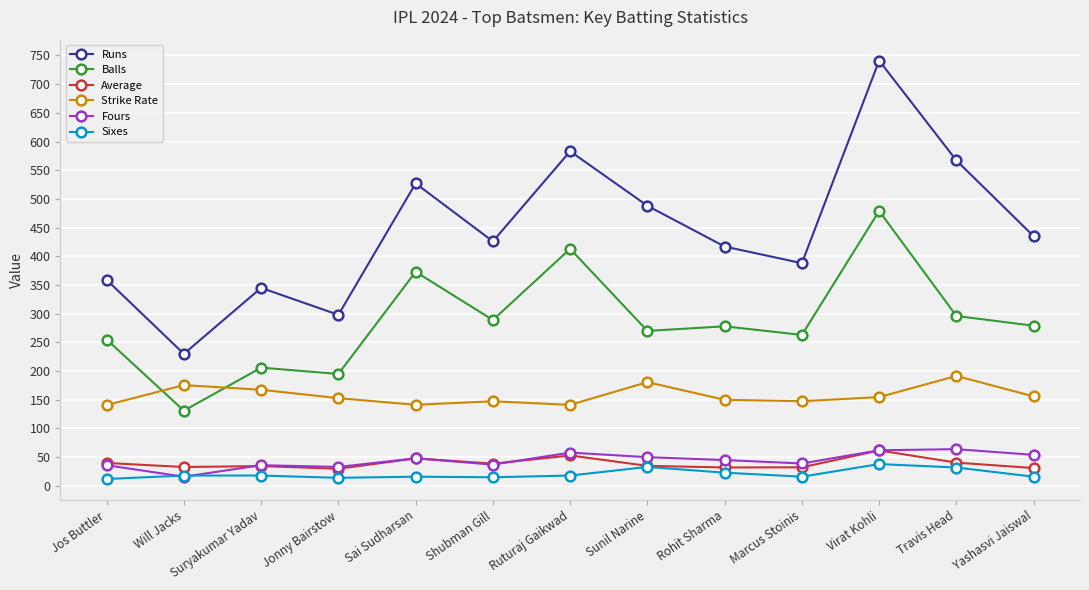

The Runs series shows 179.8 at Jos Buttler. True or false?

False